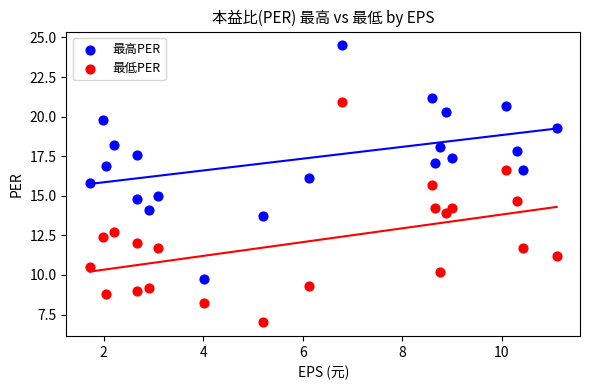

Which series has the largest Y range (max minus min)?

最高PER